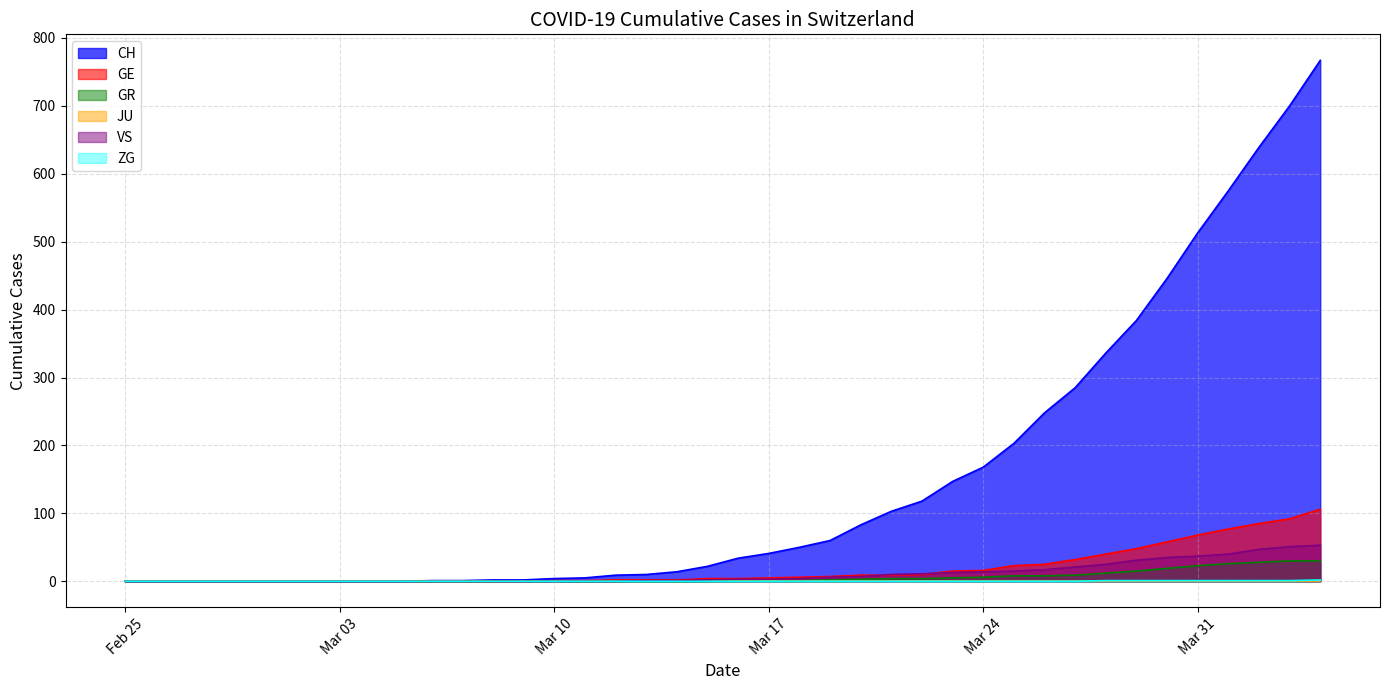

What is the label of the 15th point from the right?

2020-03-21